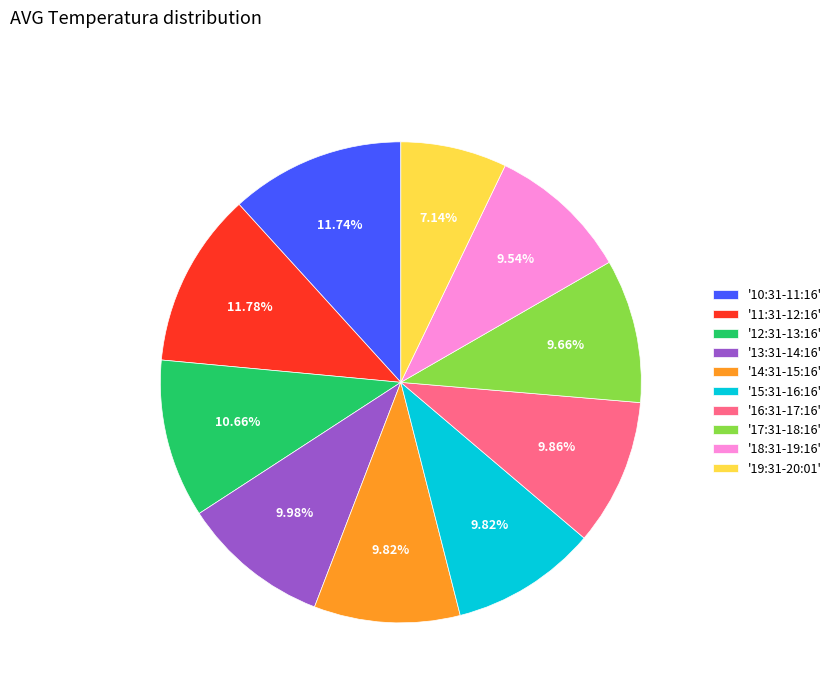

Is the sum of '11:31-12:16' and '10:31-11:16' greater than half?

No